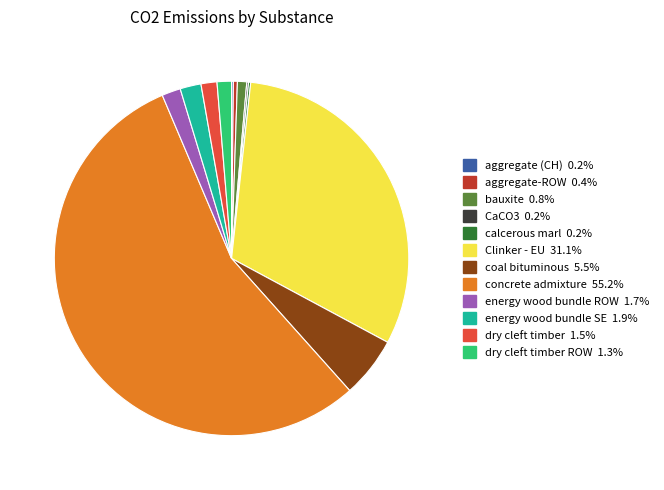

Does any single category account for the majority?

Yes